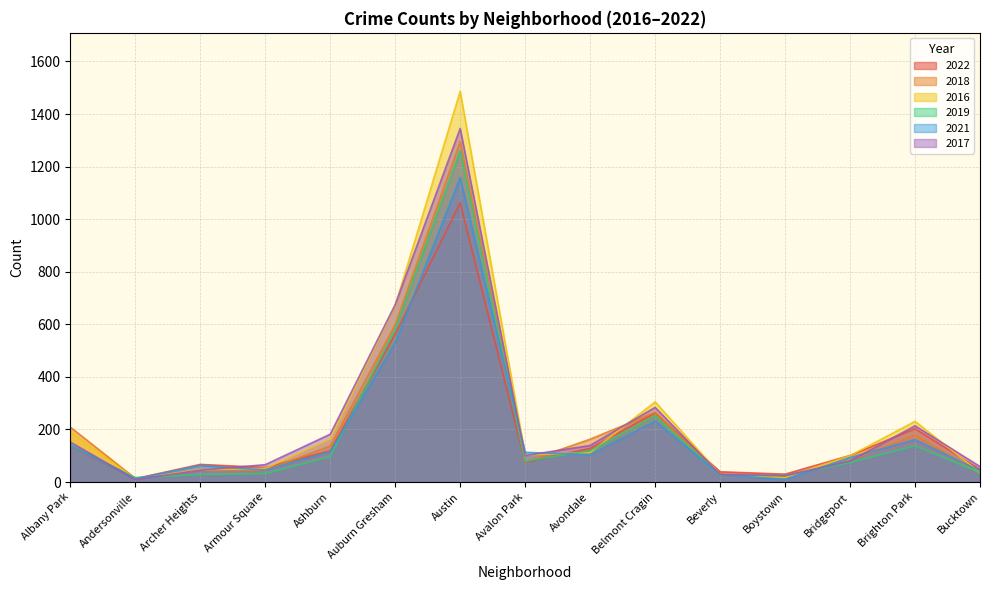

Between Belmont Cragin and Bucktown, which series saw the biggest shift?

2016